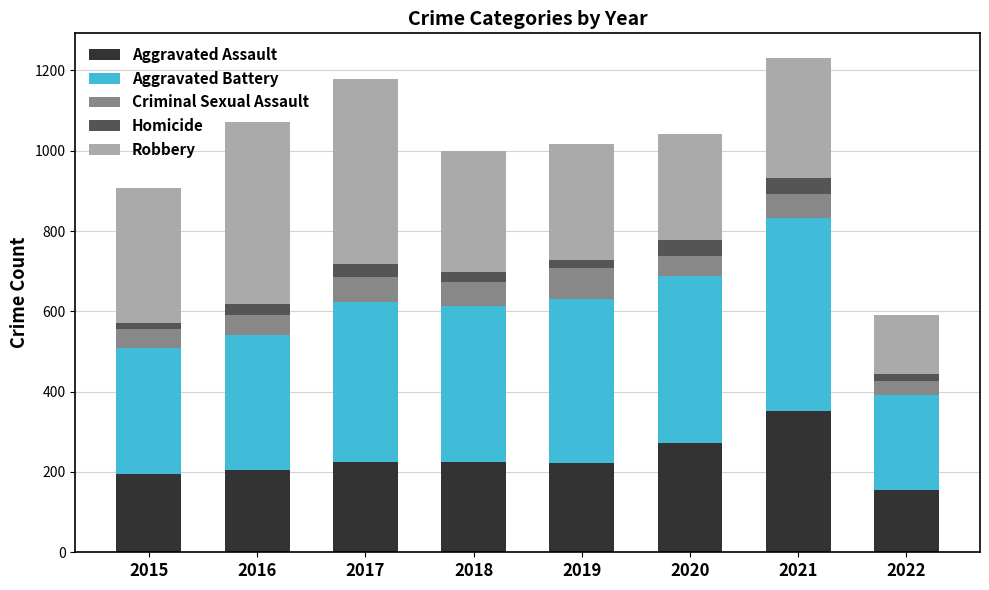

What is the highest value of the Aggravated Assault series?

353